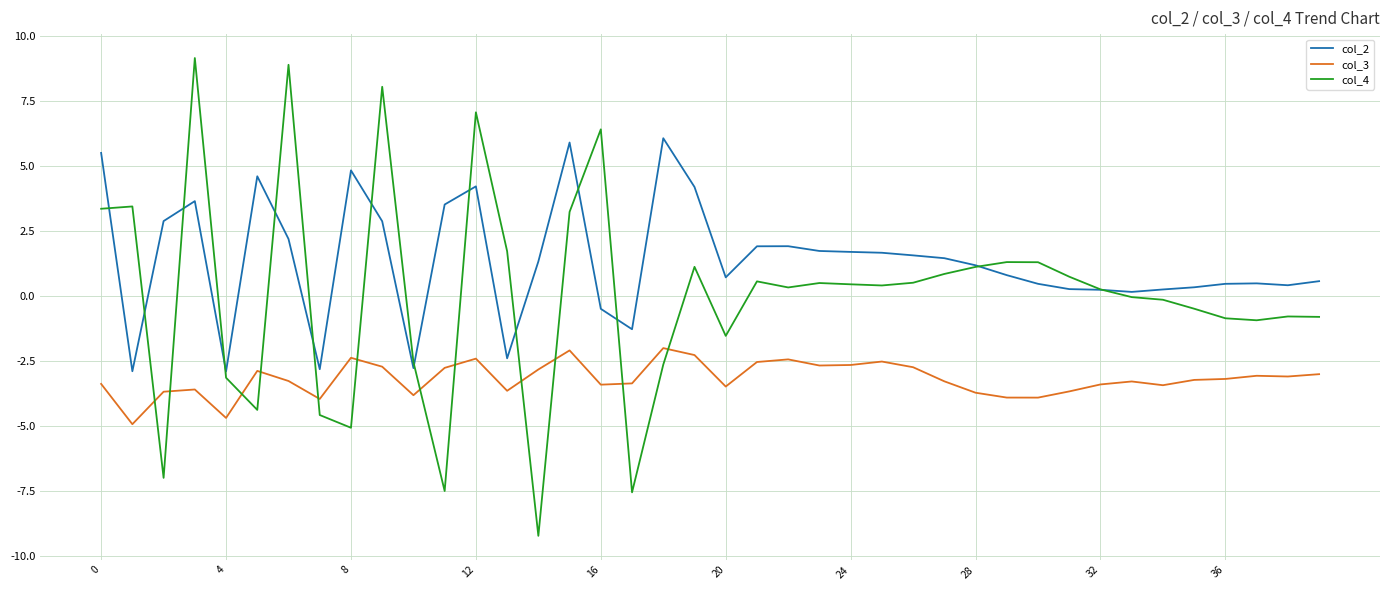

How many series are shown in this chart?

3